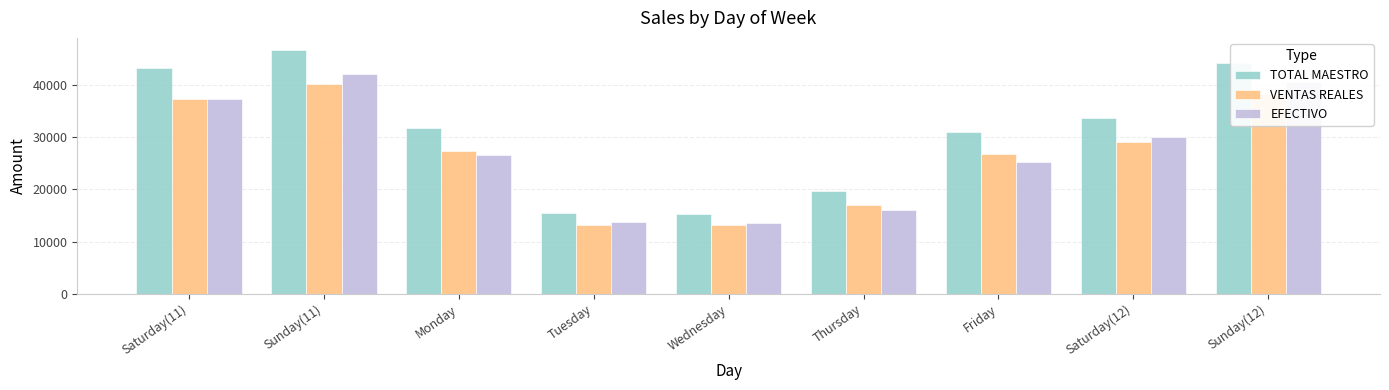

At how many categories does at least one series exceed 17930?

7